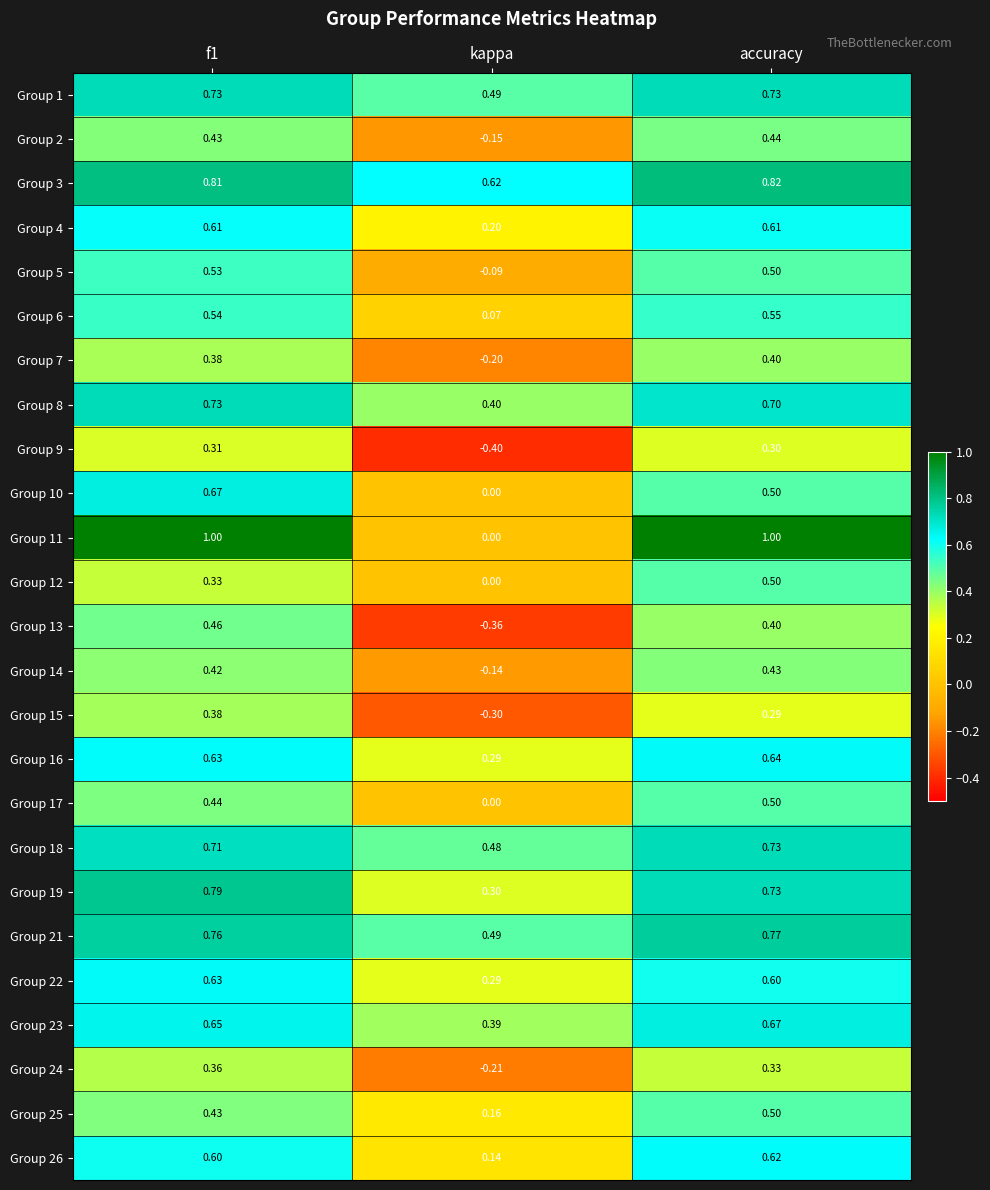

Is the value of Group 25 at kappa greater than the value of Group 16 at kappa?

No